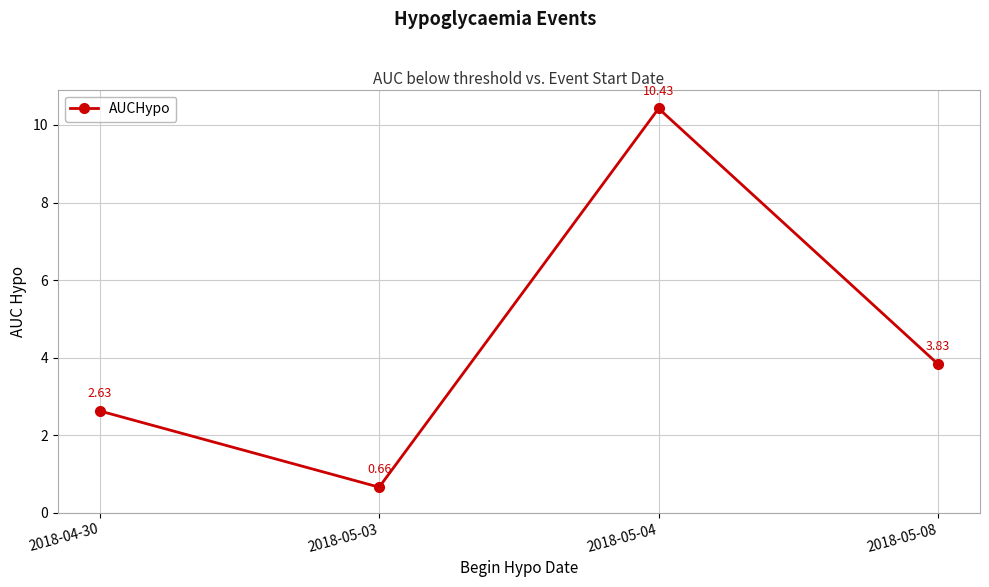

True or false: the data has more than 0 interior local peaks.

True